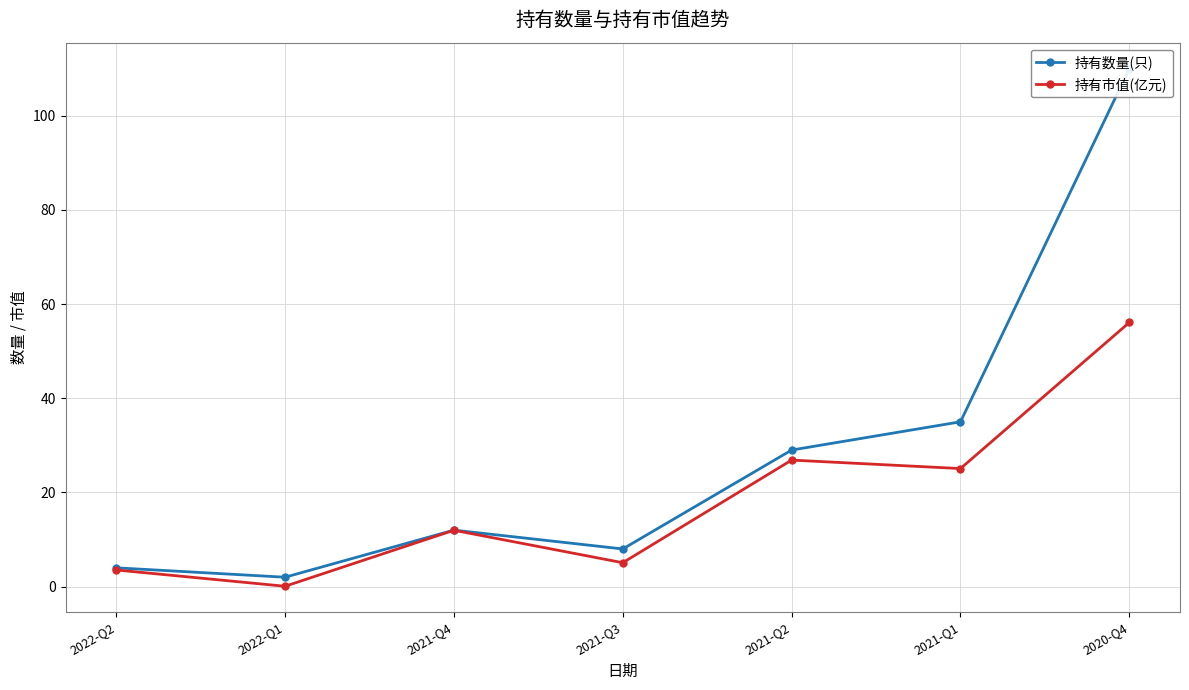

What value does the 持有数量(只) series have at 2022-Q1?

2.0